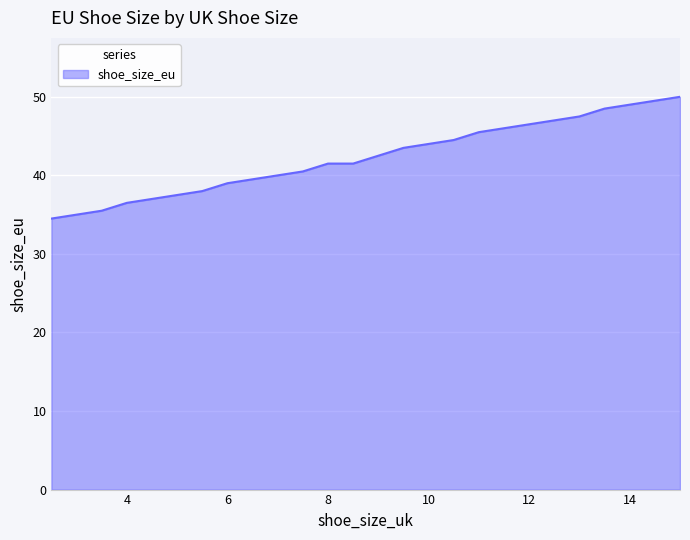

What is the smallest value displayed?

34.5